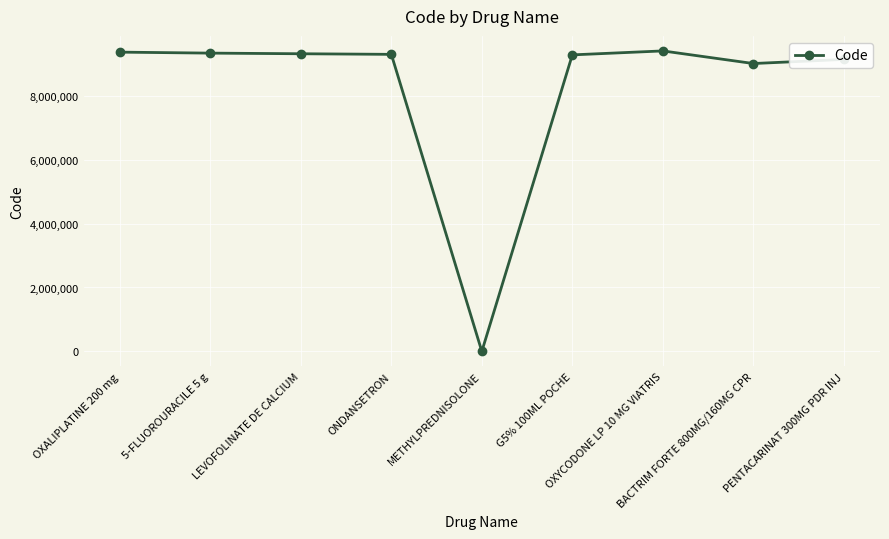

What is the sum of all values?

74141629